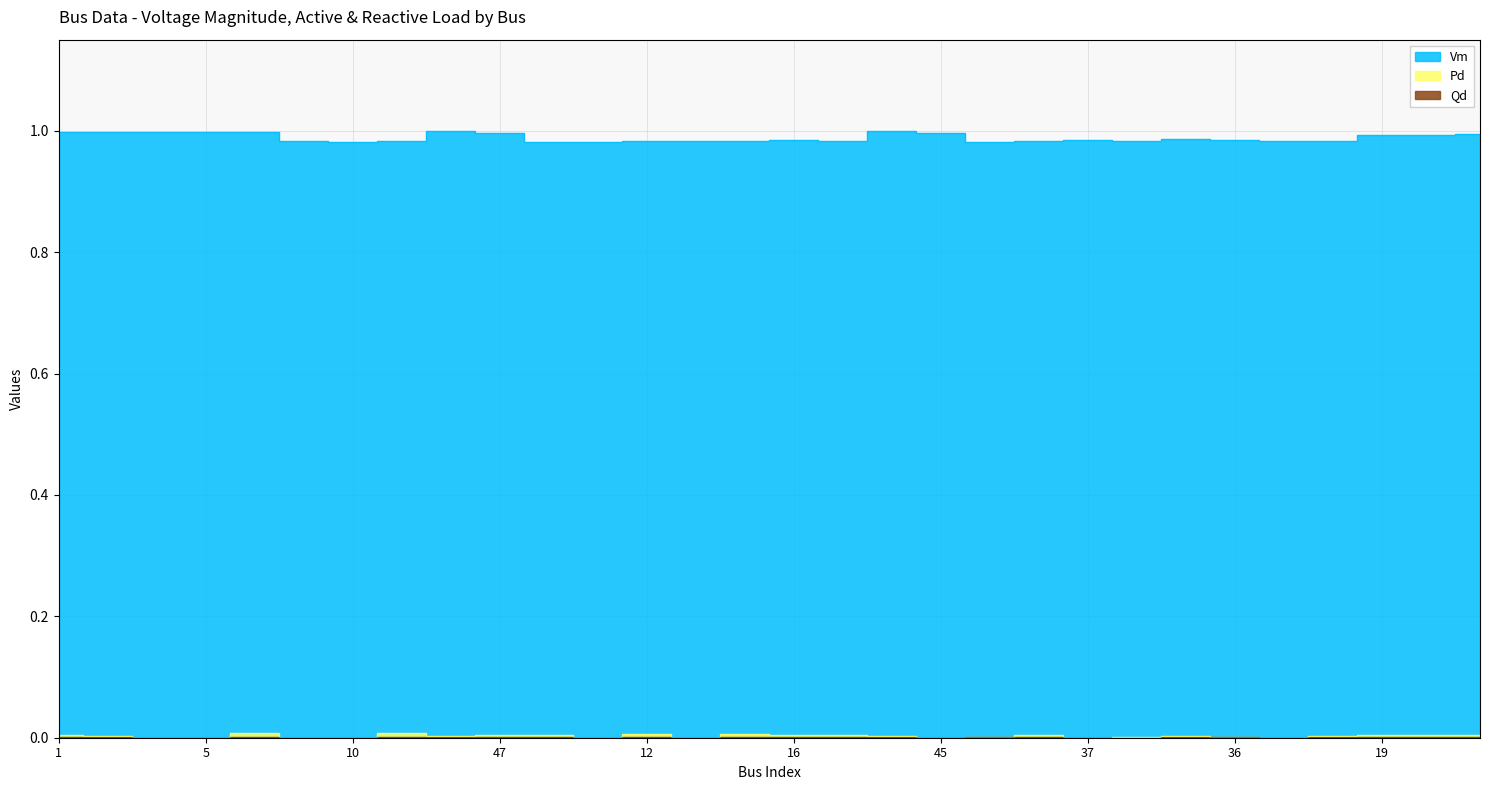

What is the label of the 26th point from the right?

6